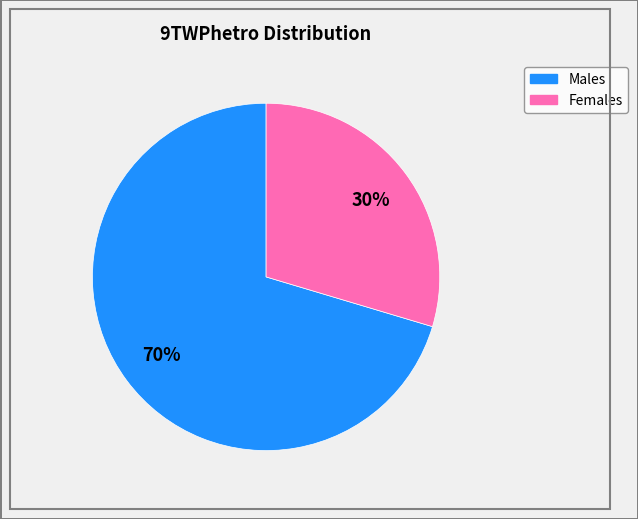

To the nearest percent, what is the average slice percentage?

50%